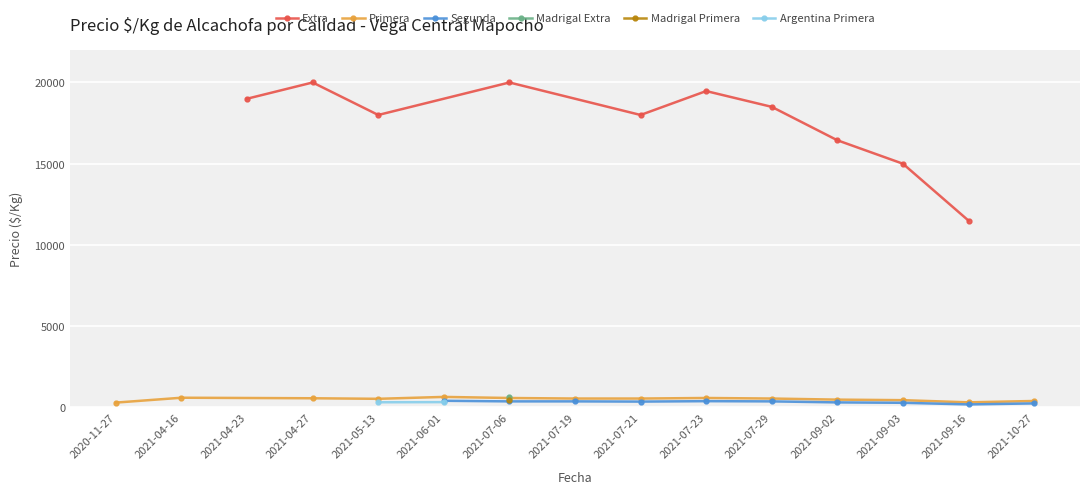

What is the lowest value of the Extra series?

11500